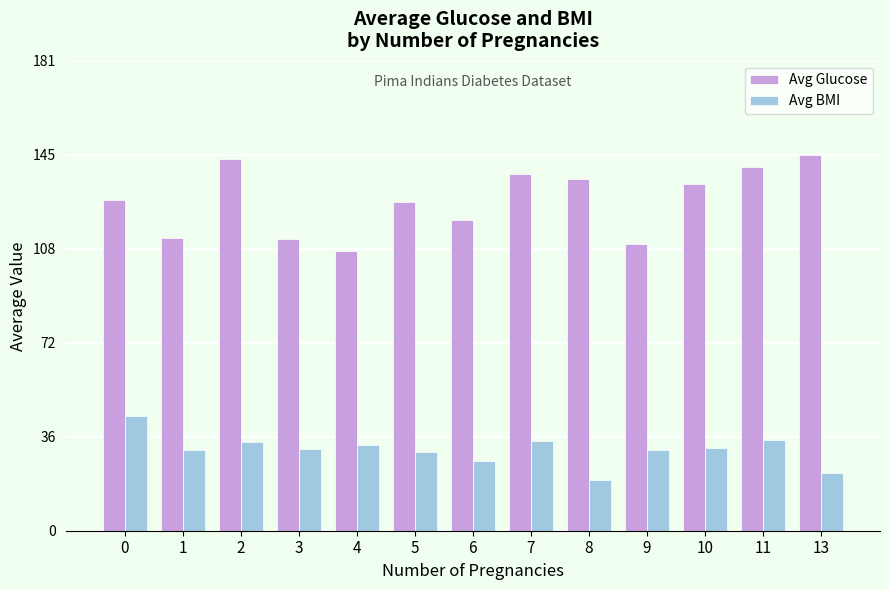

Rank the series at 5 from highest to lowest value.

Avg Glucose, Avg BMI